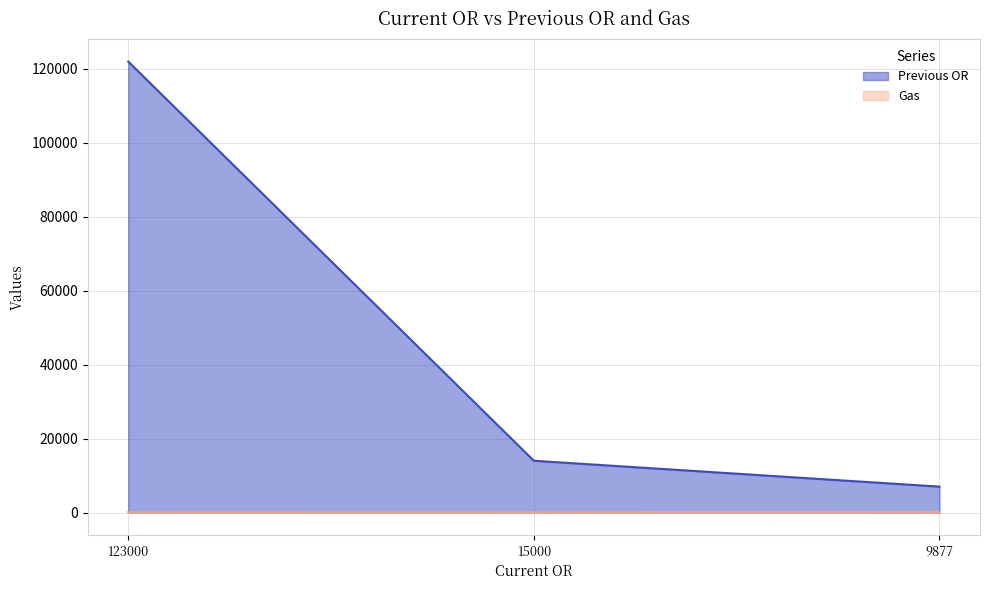

Does the chart display data point markers on the line(s)?

No